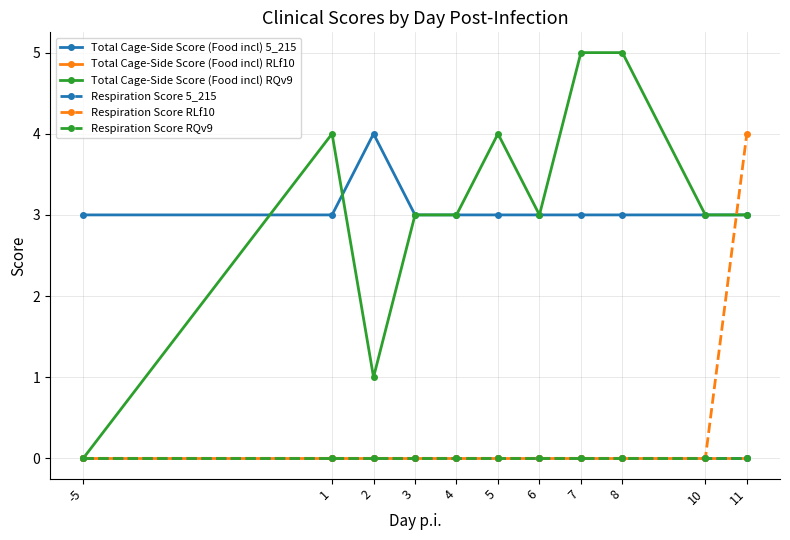

True or false: Total Cage-Side Score (Food incl) 5_215 and Total Cage-Side Score (Food incl) RLf10 intersect in this chart.

False